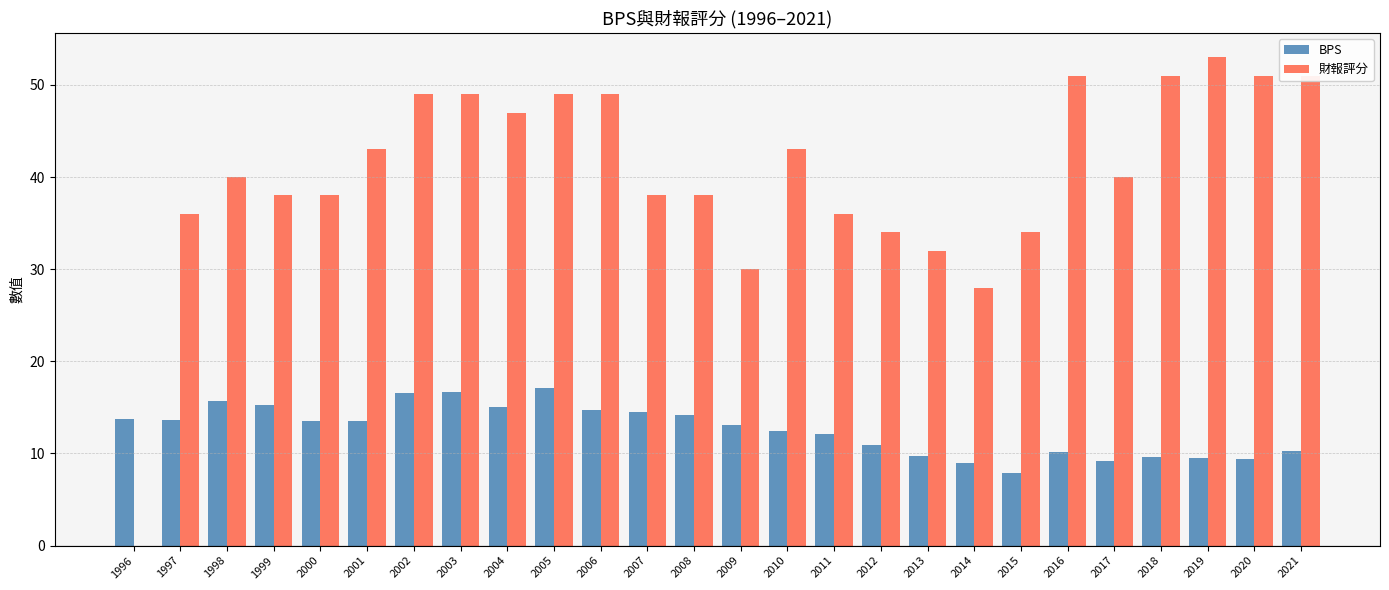

How many data points does each series have?

26